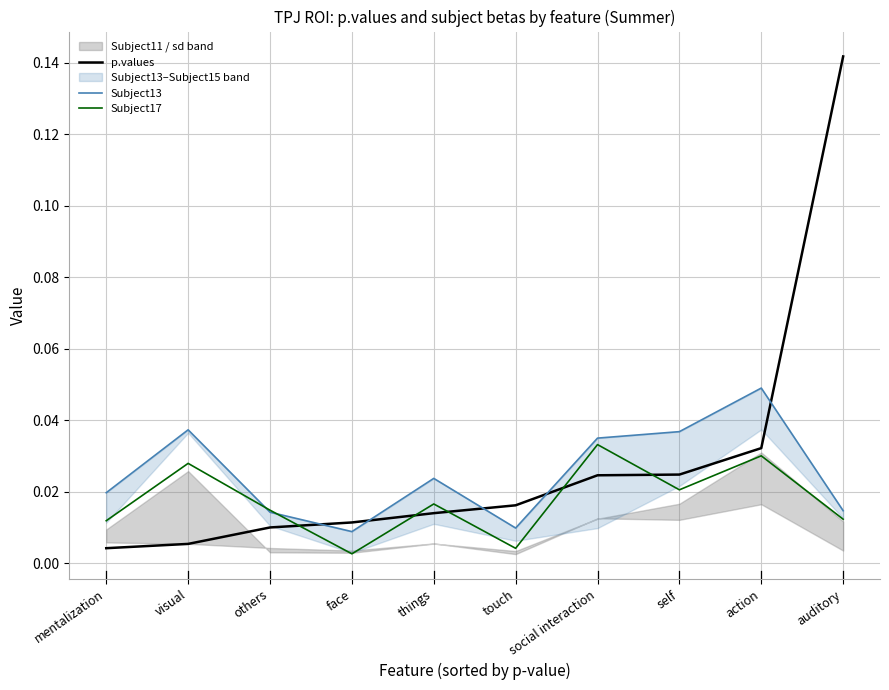

Which series changed the most between face and things?

Subject13